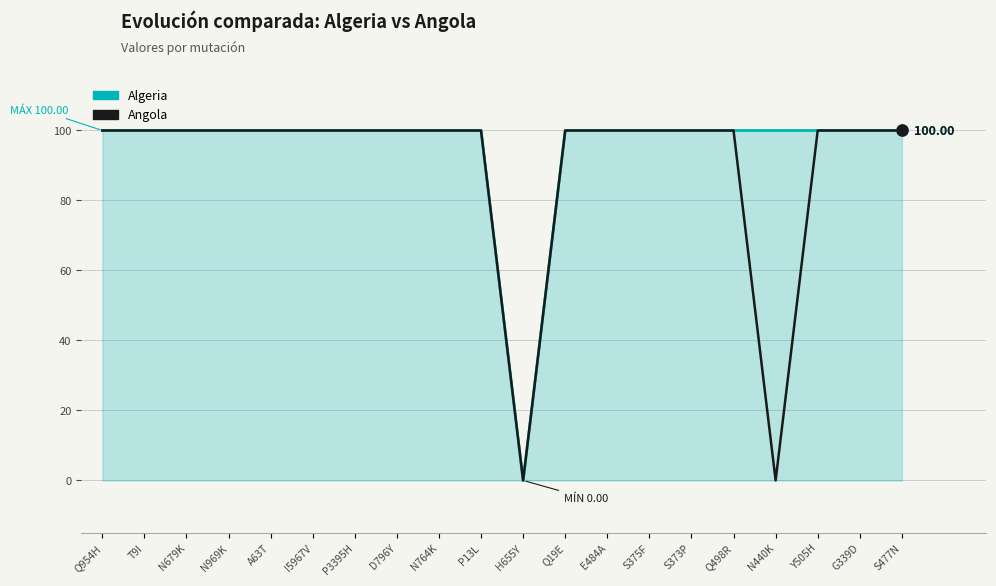

True or false: Angola and Algeria intersect in this chart.

False